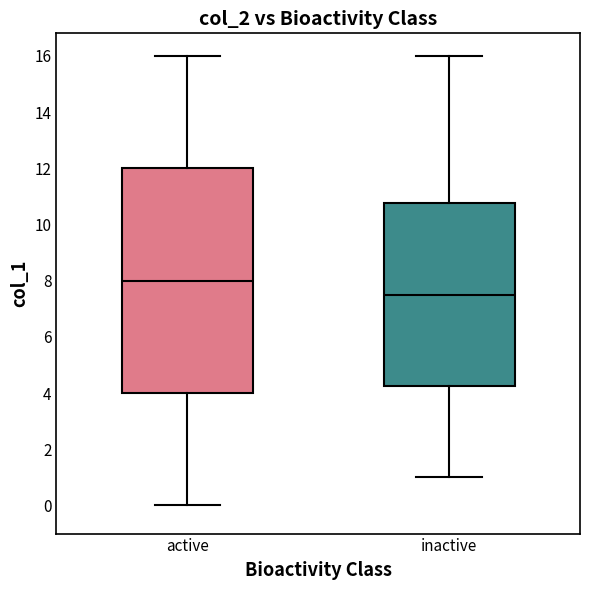

Comparing the boxes themselves (not the whiskers), which one is the tallest?

active